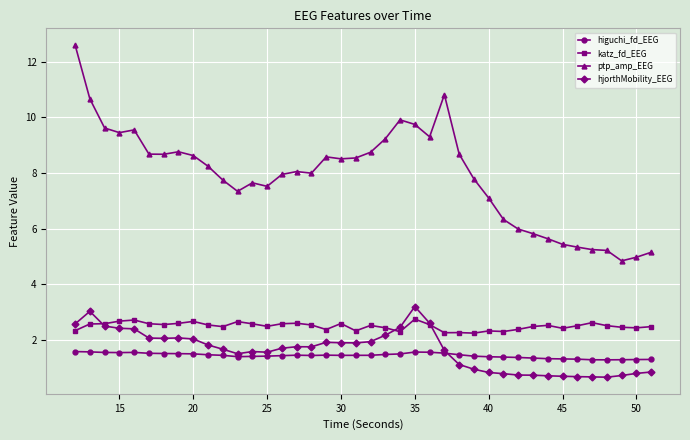

What is the value of the ptp_amp_EEG point at the 6th from the left?

8.7